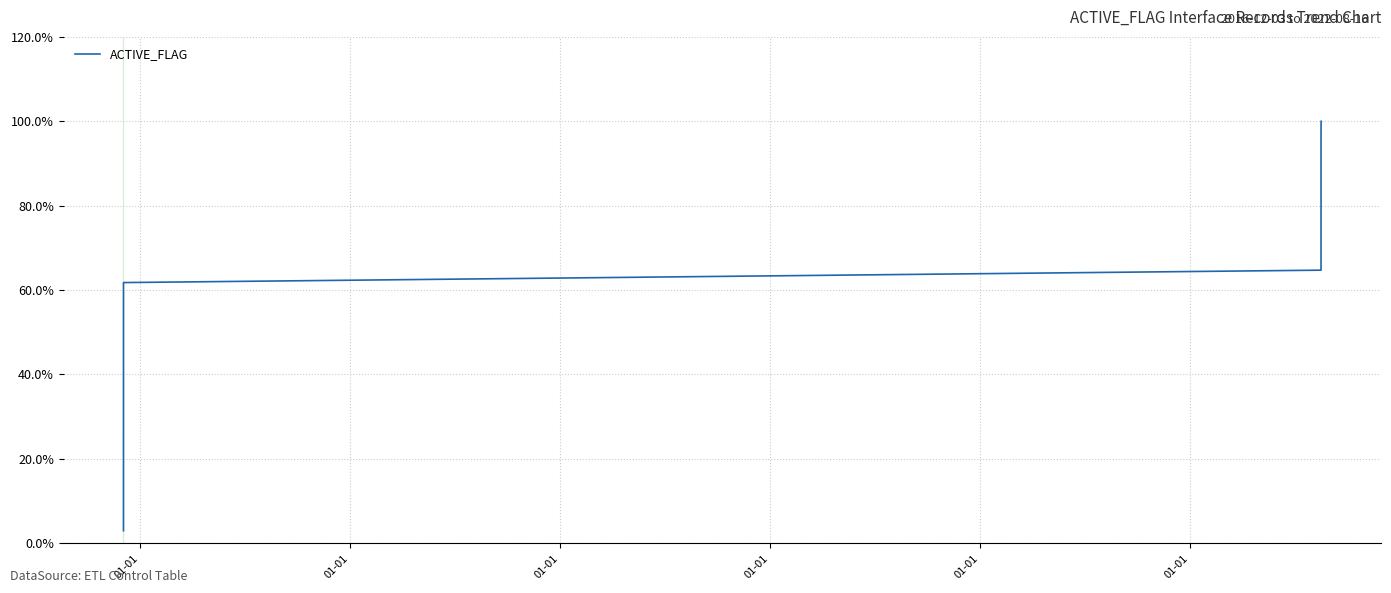

What is the value of the 1st point from the left?

2.9